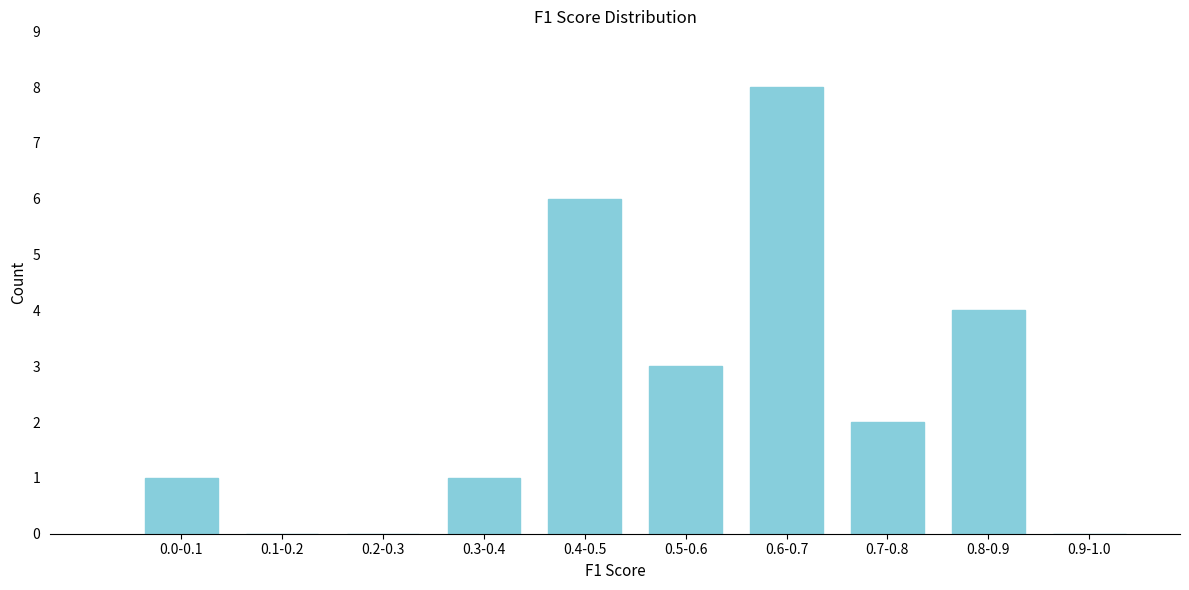

Reading right to left, list all the values displayed in this chart.

0.9-1.0=0	0.8-0.9=4	0.7-0.8=2	0.6-0.7=8	0.5-0.6=3	0.4-0.5=6	0.3-0.4=1	0.2-0.3=0	0.1-0.2=0	0.0-0.1=1